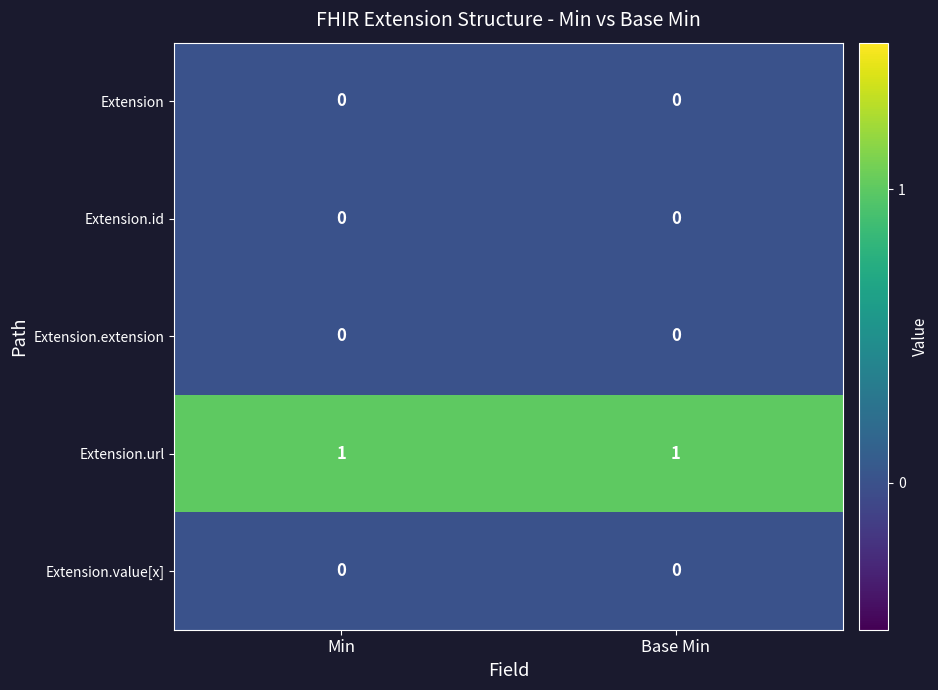

Which series has the largest total across all categories?

Extension.url